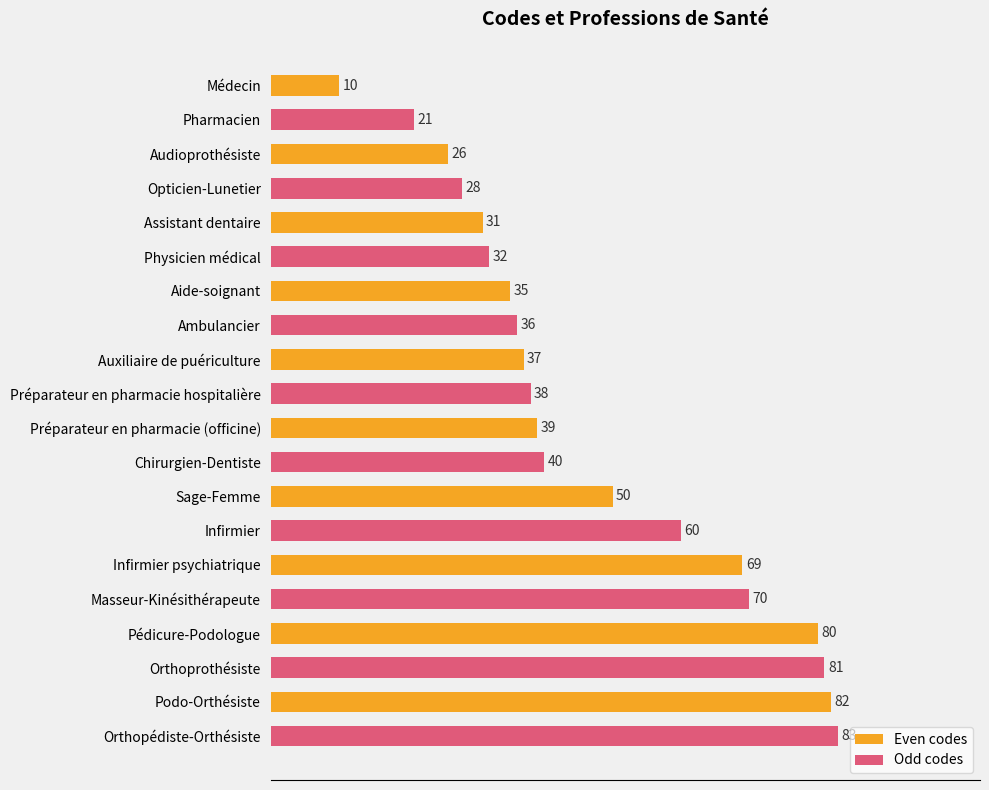

What is the average value of the Odd codes series?

49